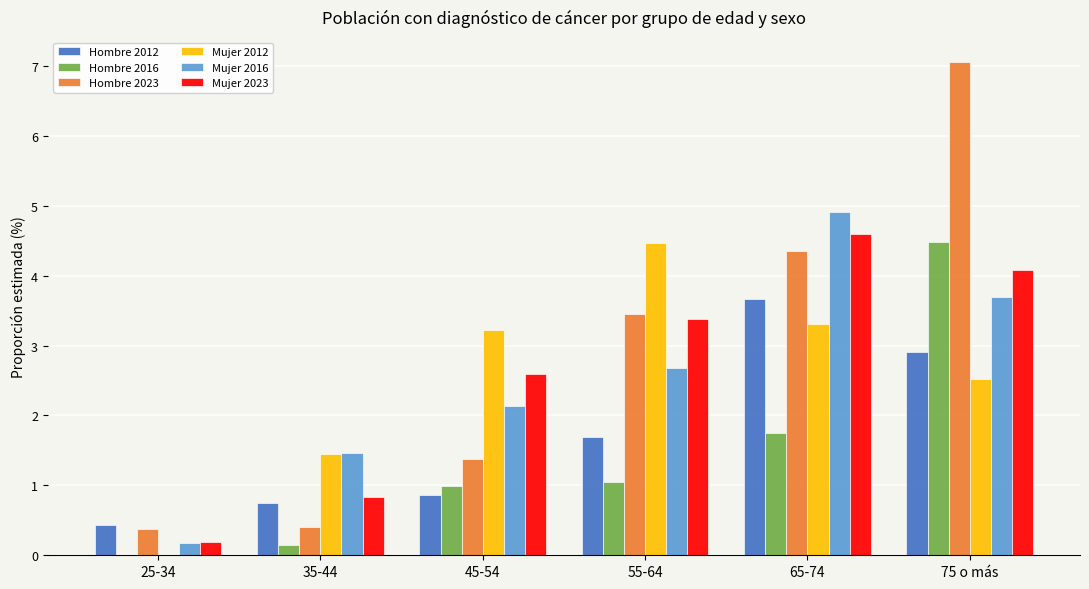

How many data points does each series have?

6